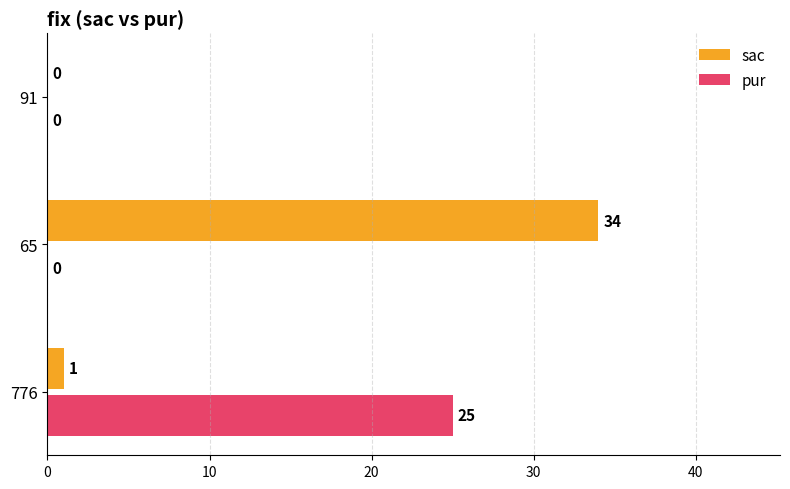

Between 776 and 65, which series saw the biggest shift?

sac